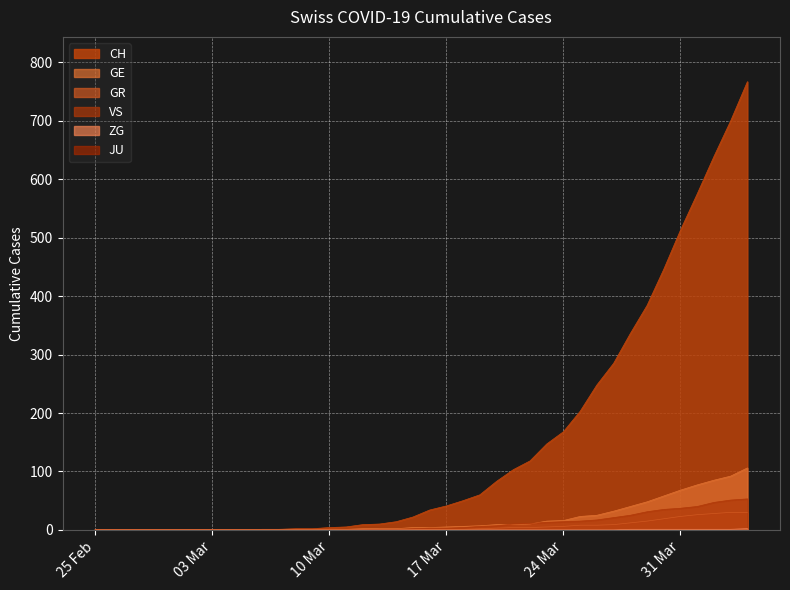

Which series has the largest total across all categories?

CH